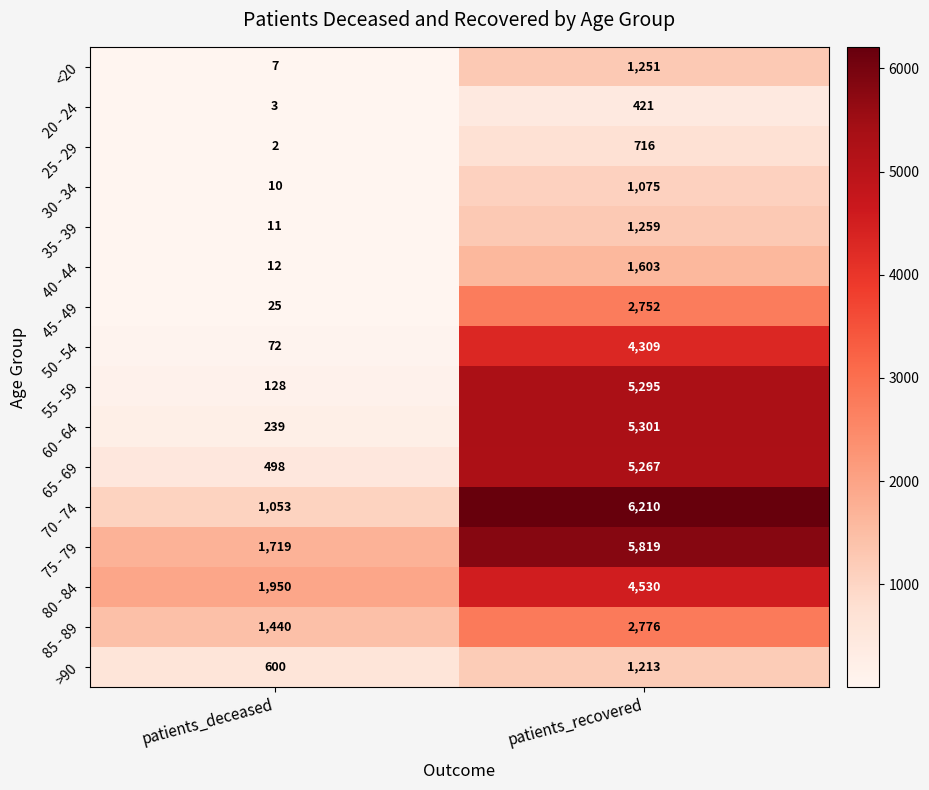

The value of 50 - 54 at patients_deceased is 72. True or false?

True